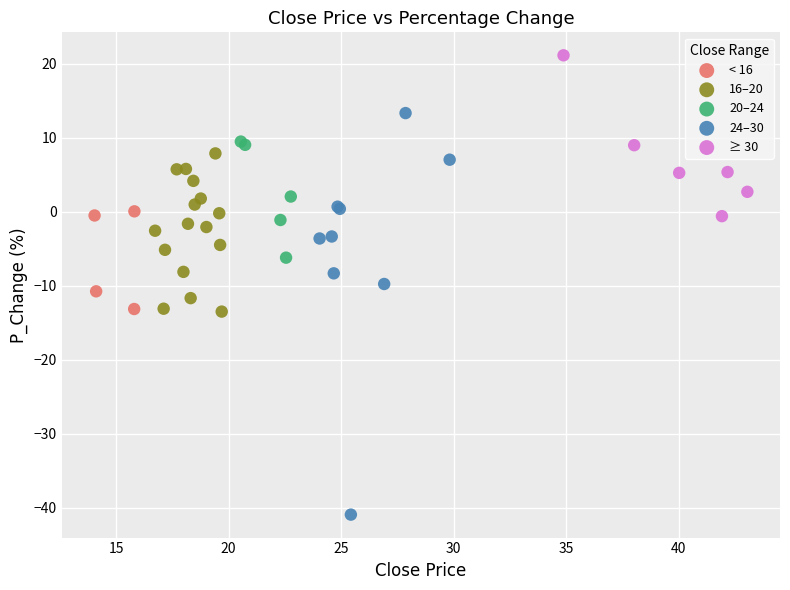

Which series has the widest spread of Y values?

24–30